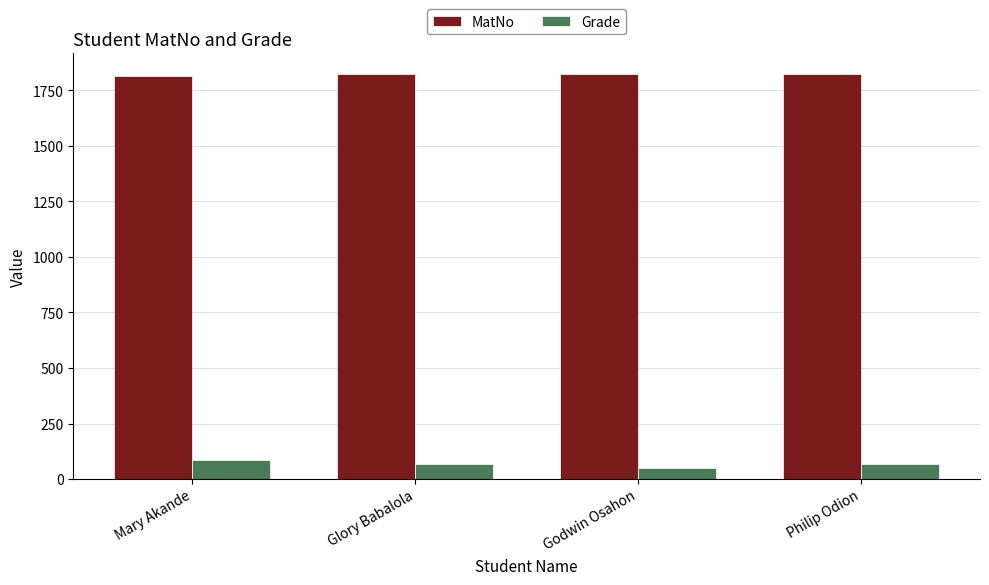

How many values in the MatNo series are below 1824?

2